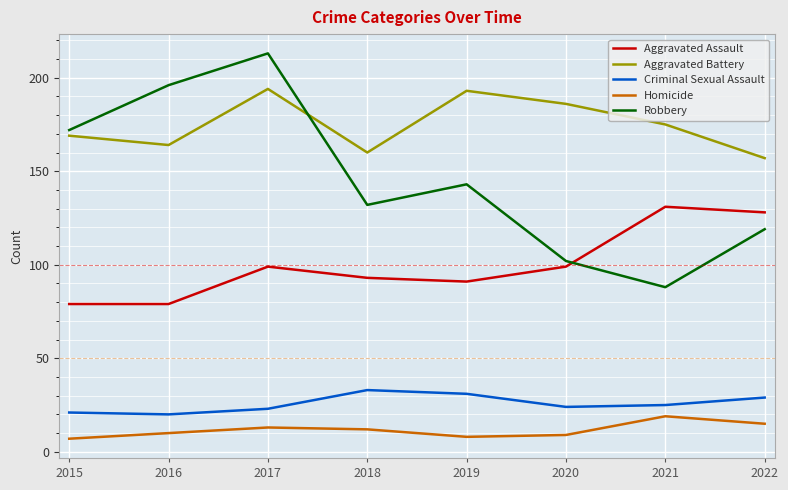

Which category has the highest value in the Robbery series?

2017